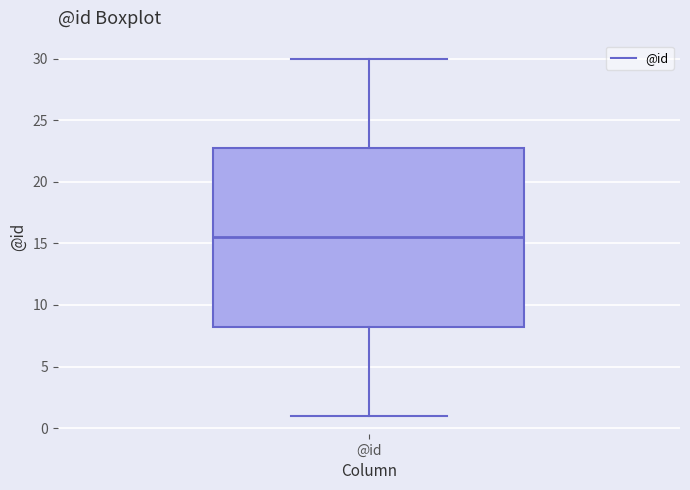

Transcribe this box plot: give where the median line is, the range the box spans, and where the two whiskers end, as read against the y-axis. The values are not printed on the chart, so give them approximately, as read against the axis.

median 15.5, box 8.5 to 23.0, whiskers 1.0 to 30.0